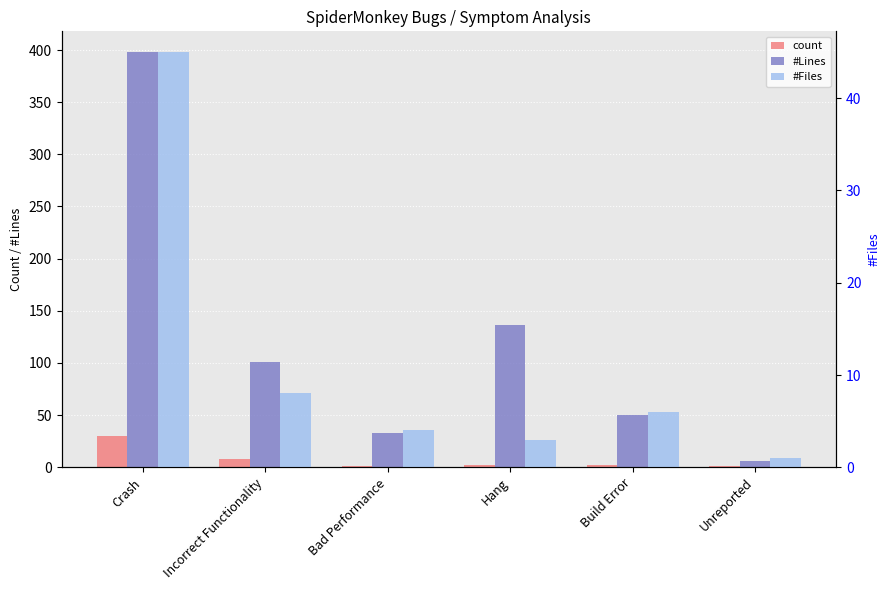

What is the approximate value of #Files at Incorrect Functionality, to the nearest 10?

10